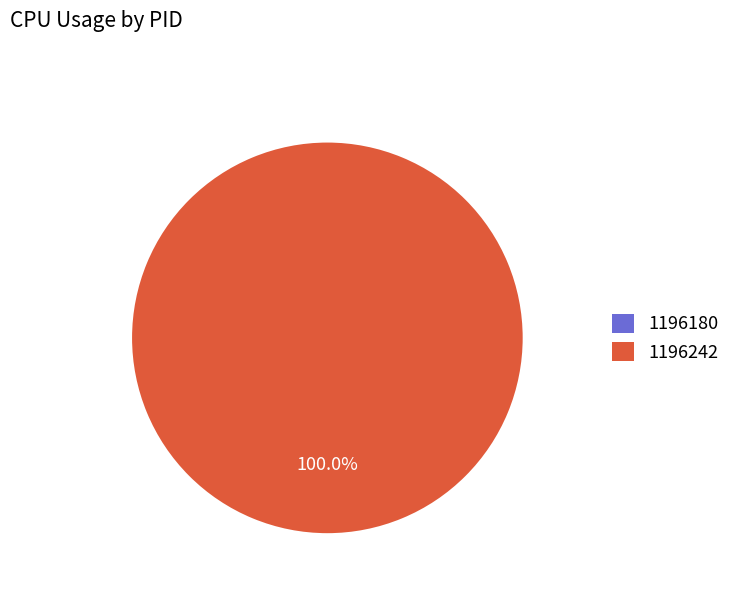

To the nearest percent, what percentage of the pie is 1196242?

100%